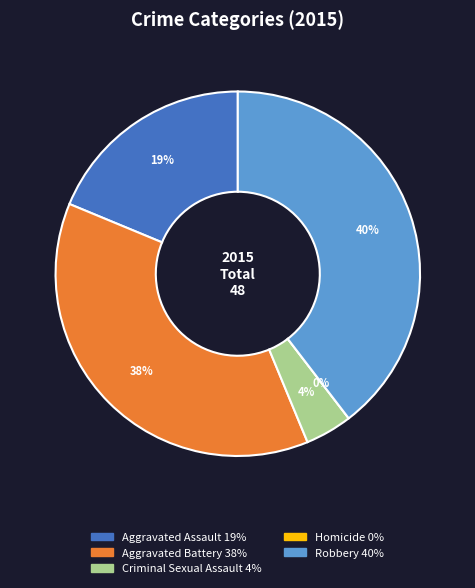

Rank the categories by value from lowest to highest.

Homicide, Criminal Sexual Assault, Aggravated Assault, Aggravated Battery, Robbery